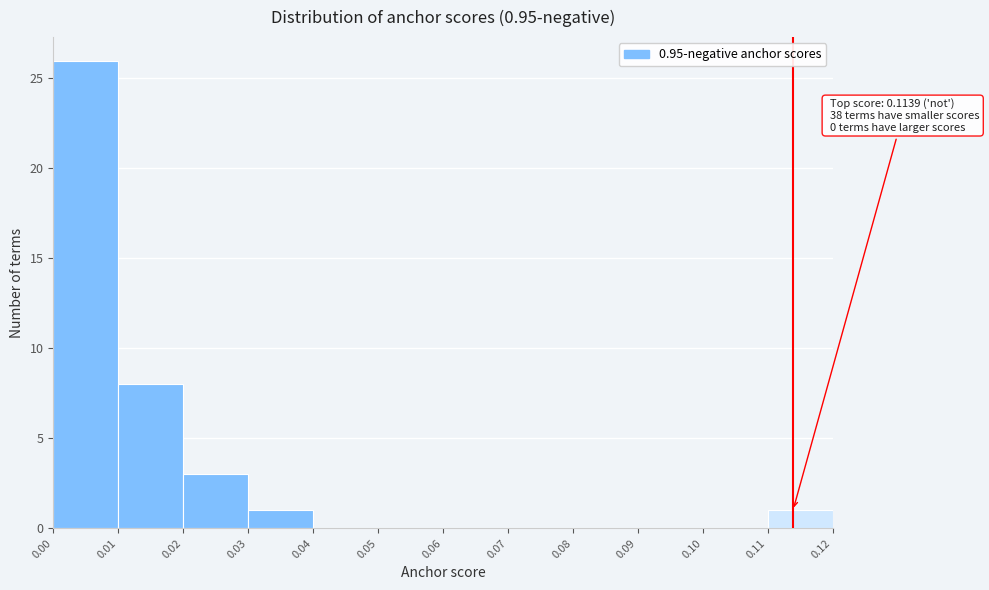

Over which range of the x-axis is the bar tallest?

0.00 to 0.01